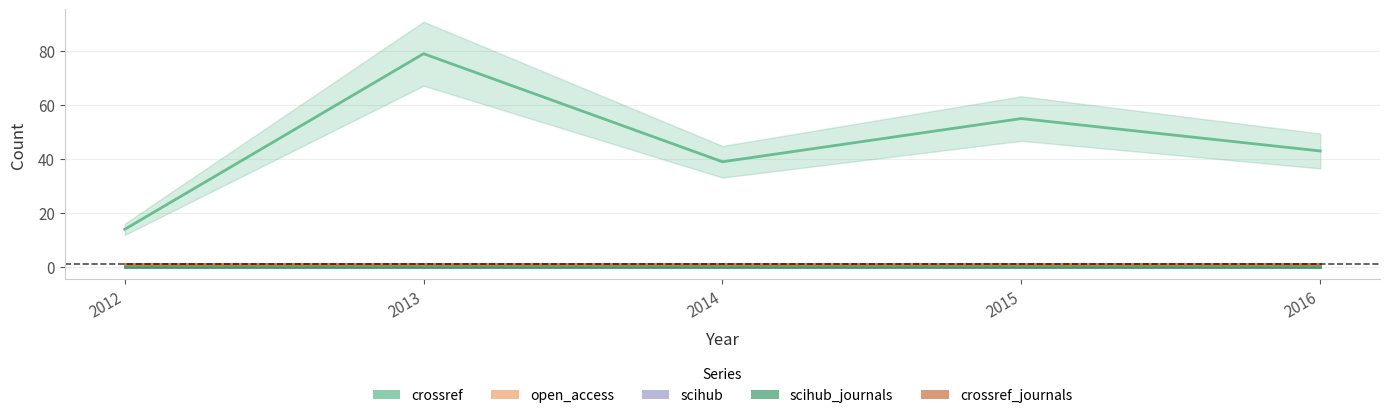

How many values in the crossref series exceed 43?

2